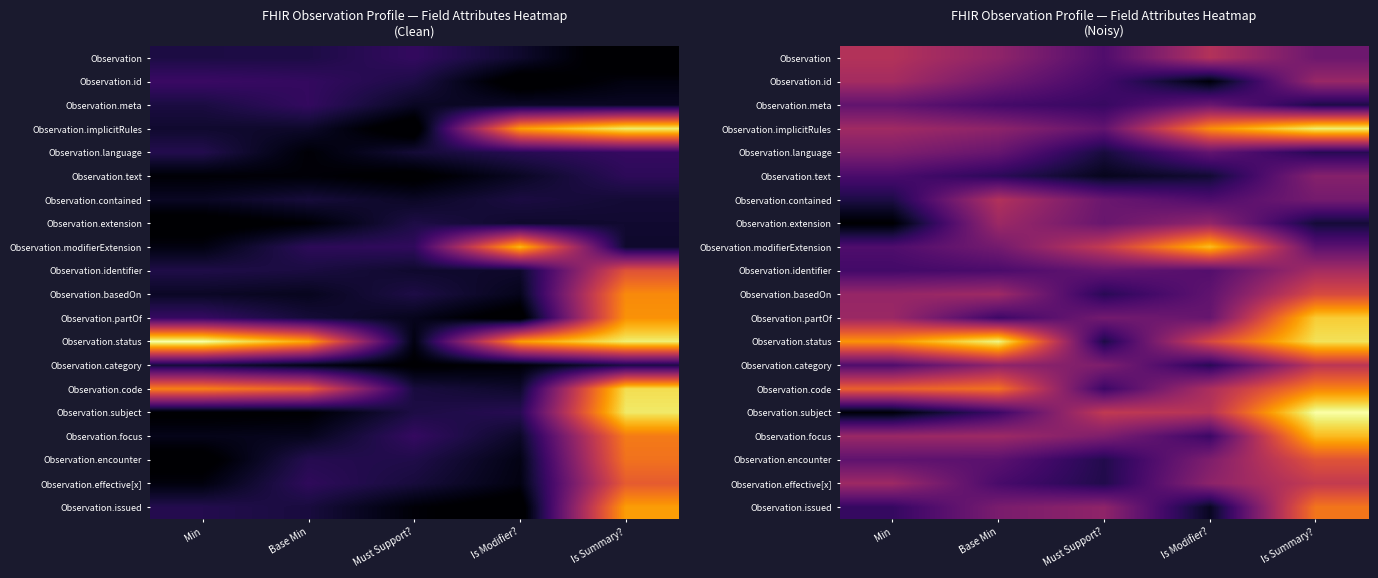

Count the number of categories in the chart.

5